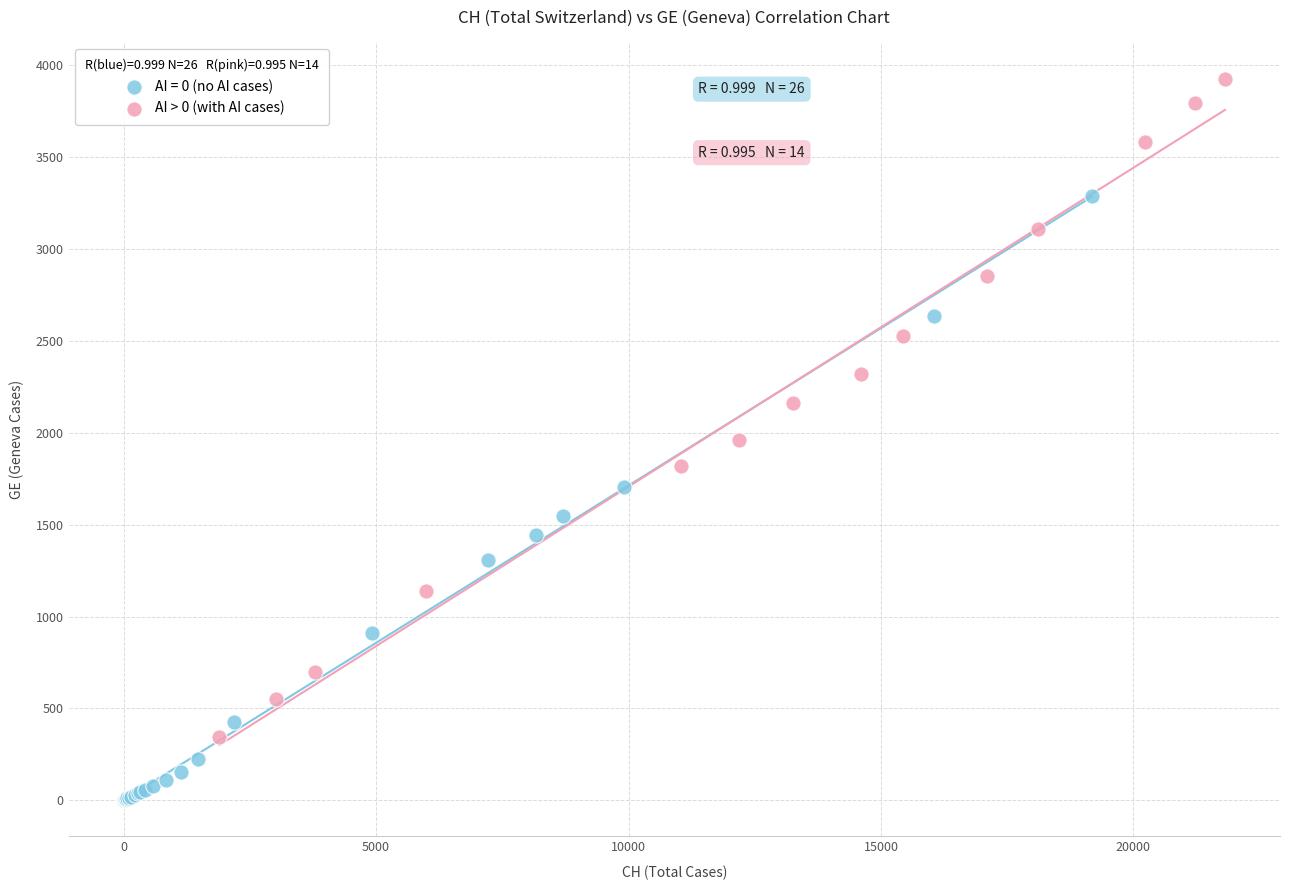

Which series contains the highest Y value?

AI > 0 (with AI cases)